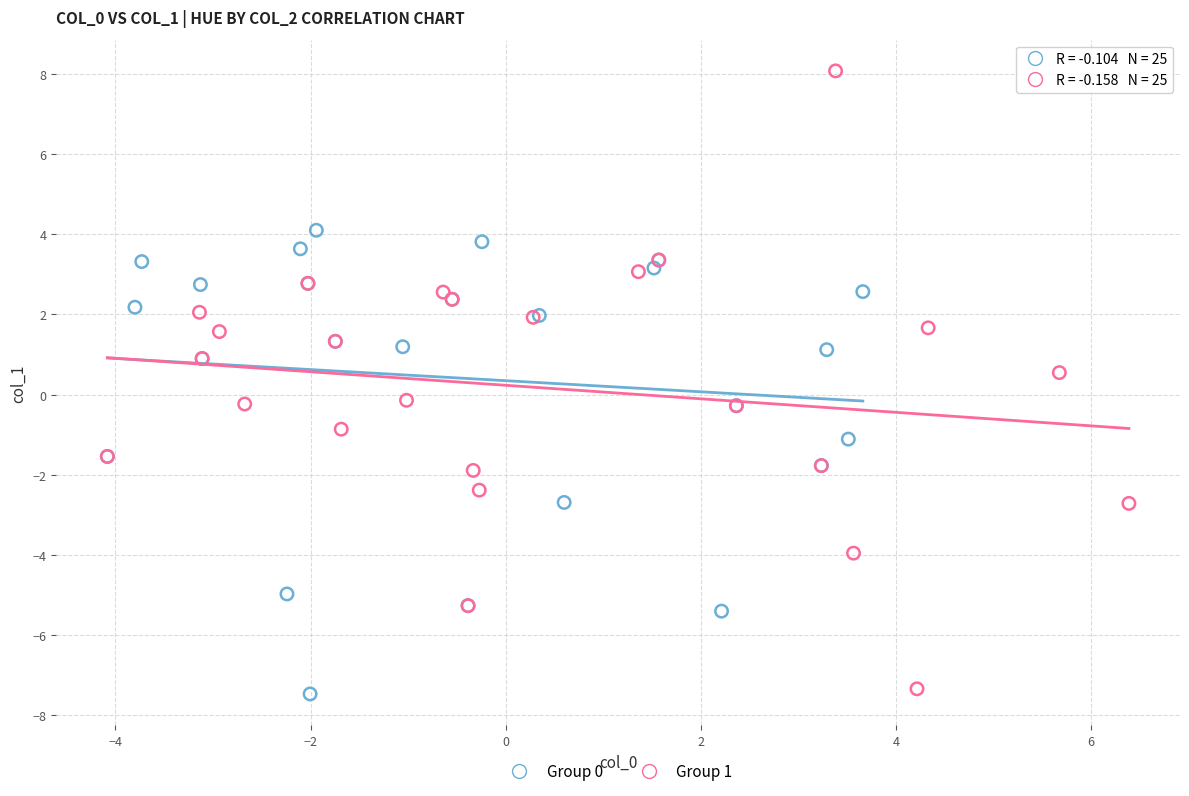

What are all the series names shown in the legend?

Group 0, Group 1